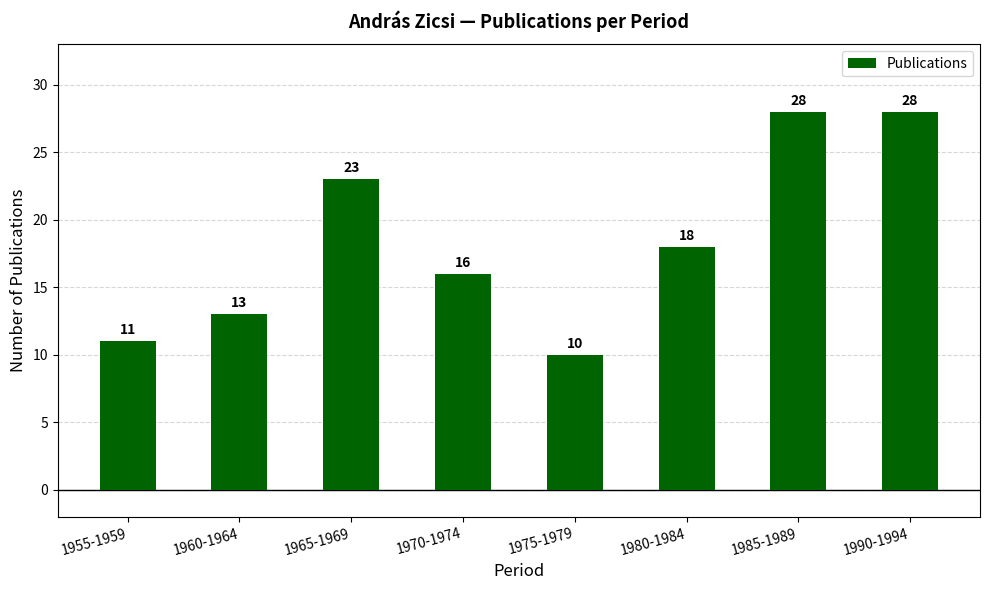

Where is the data nearest to the value 19?

1980-1984